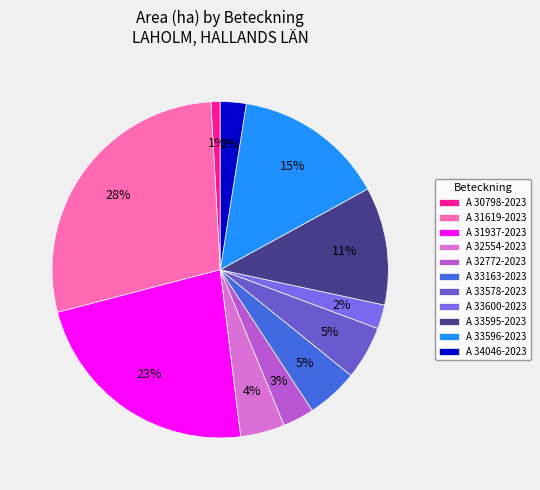

The A 33578-2023 slice represents 5% of the pie. True or false?

True